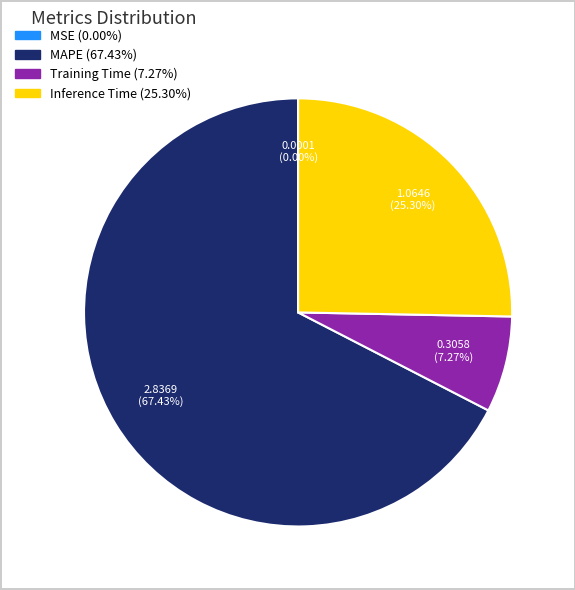

Is there a majority slice in this chart?

Yes